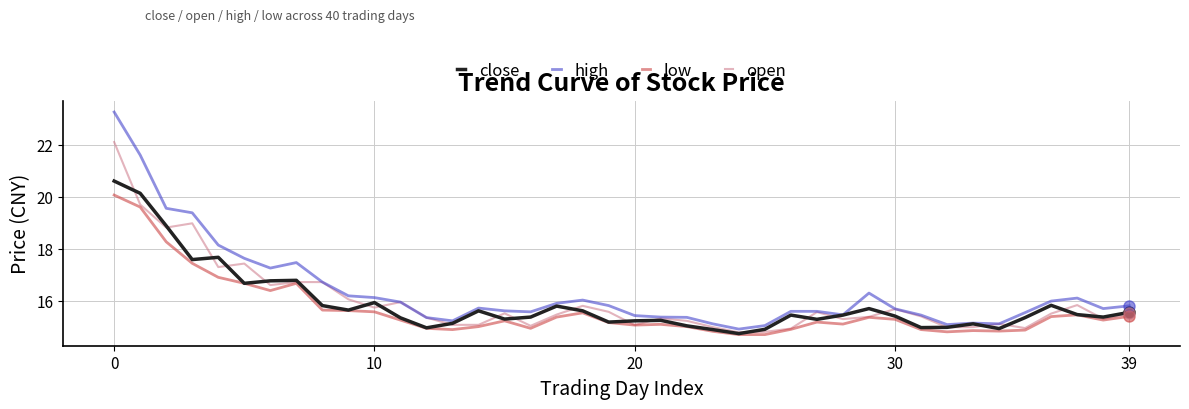

True or false: low and high cross at least once.

False